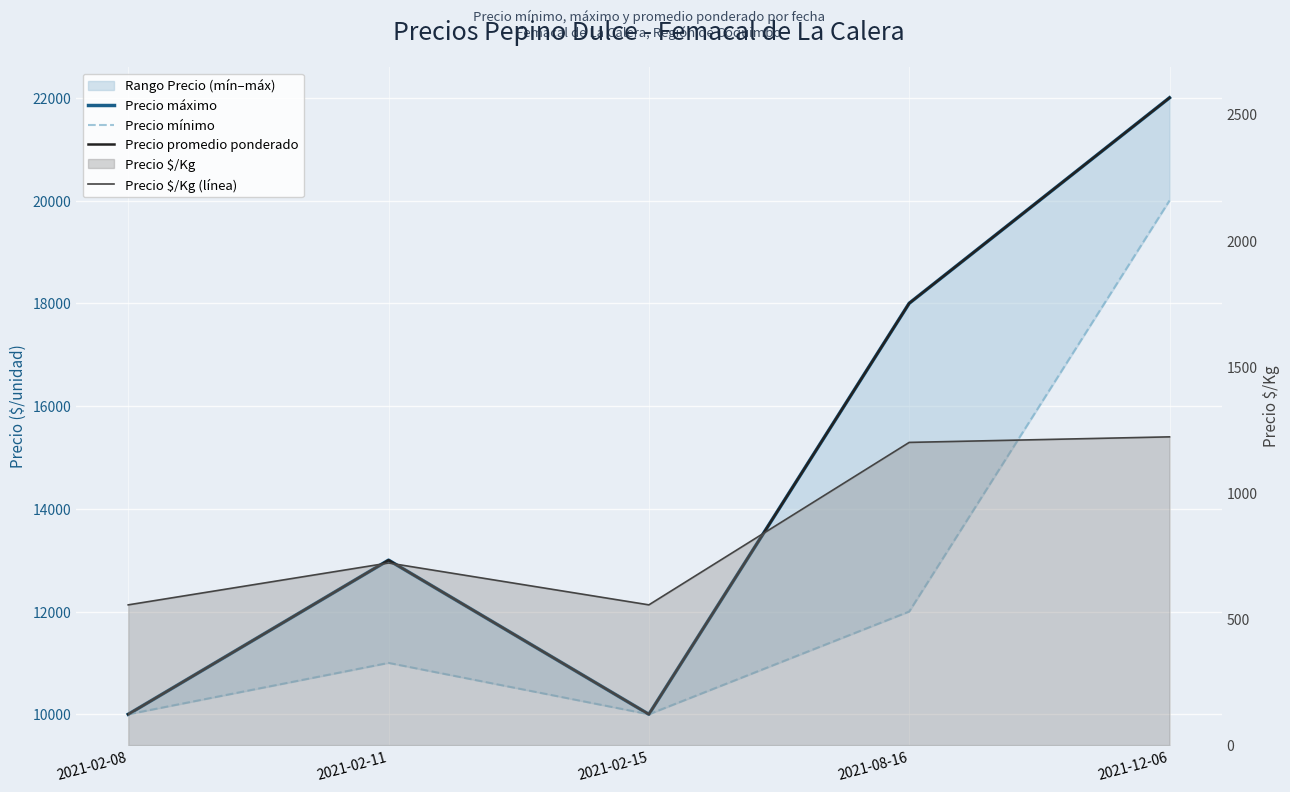

At which category is the sum across all series the highest?

2021-12-06